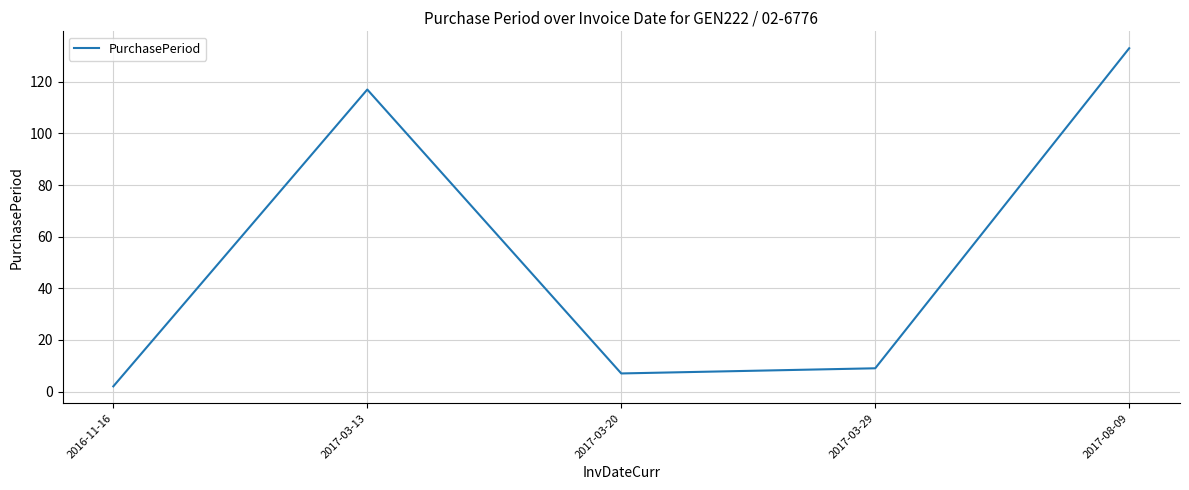

What is the sum of the values at 2017-03-29 and 2017-03-13?

126